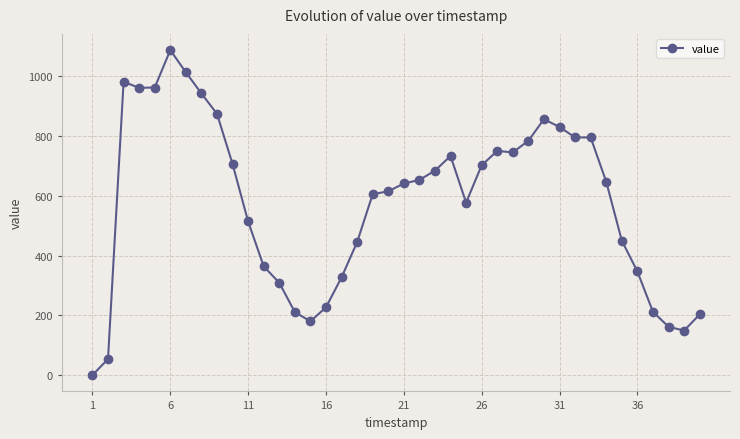

True or false: the data has more than 2 interior local peaks.

True